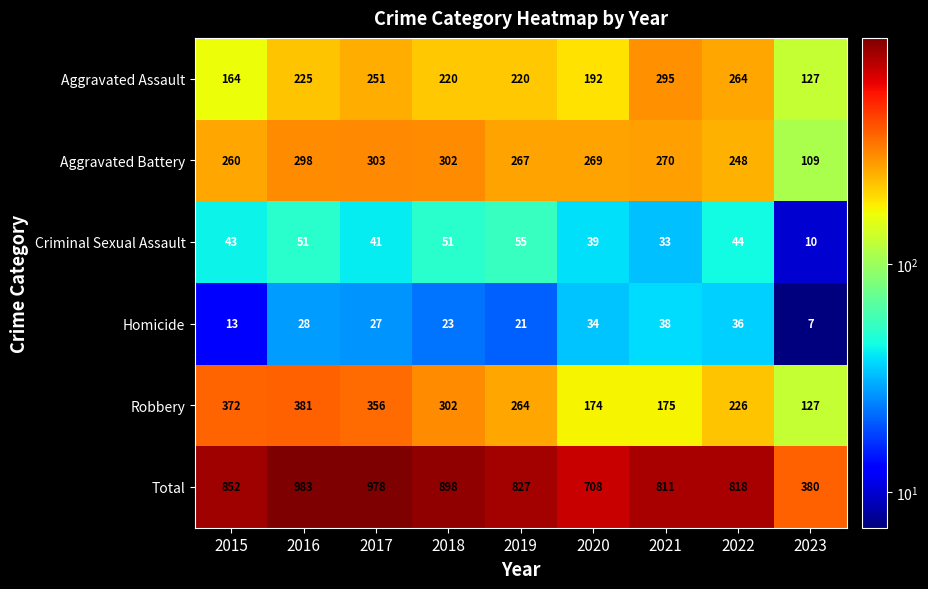

Which series changed the most between 2015 and 2021?

Robbery